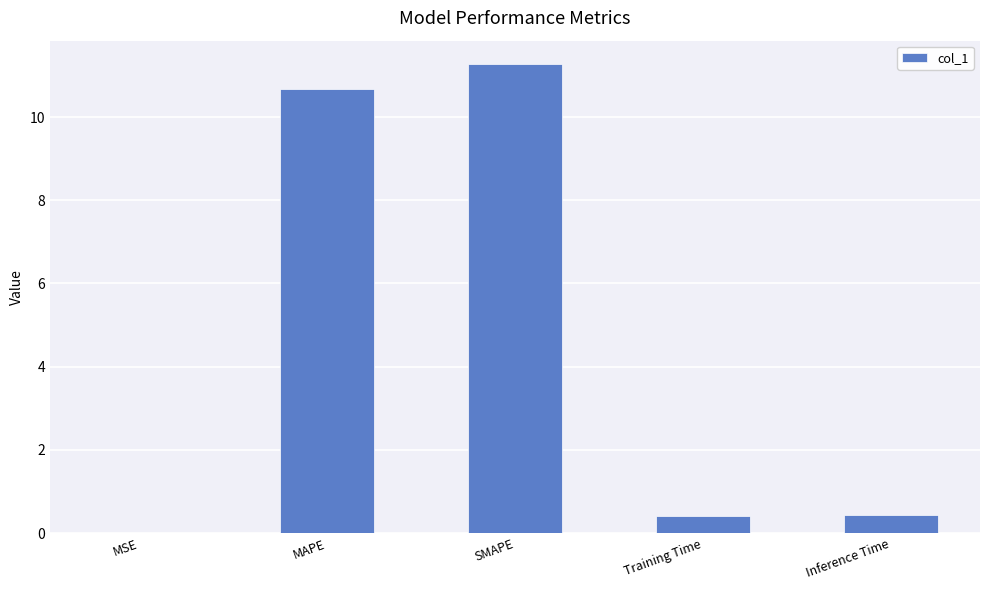

Is it true that the value at MAPE is 10.7?

True